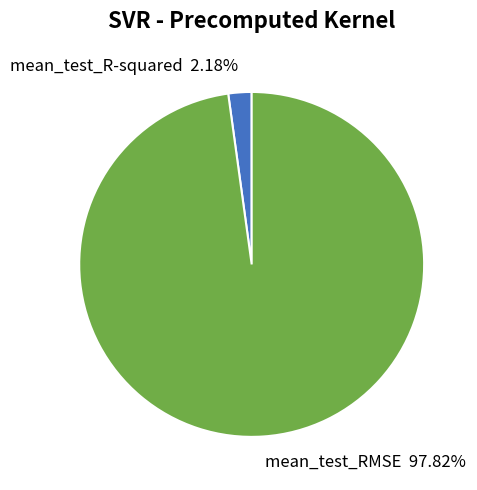

The mean_test_R-squared slice represents 2% of the pie. True or false?

True